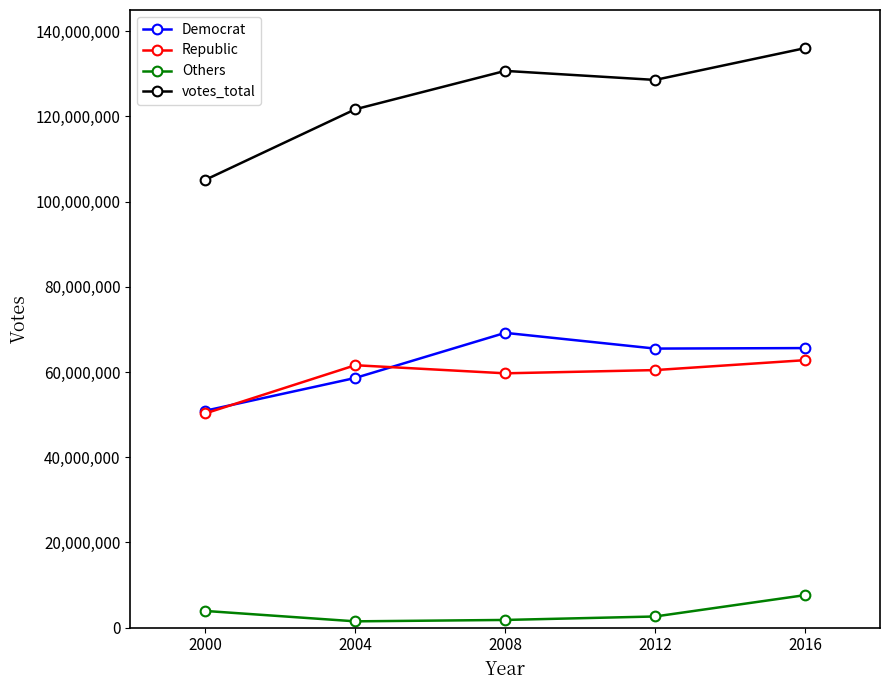

Between 2000 and 2004, which series saw the biggest shift?

votes_total